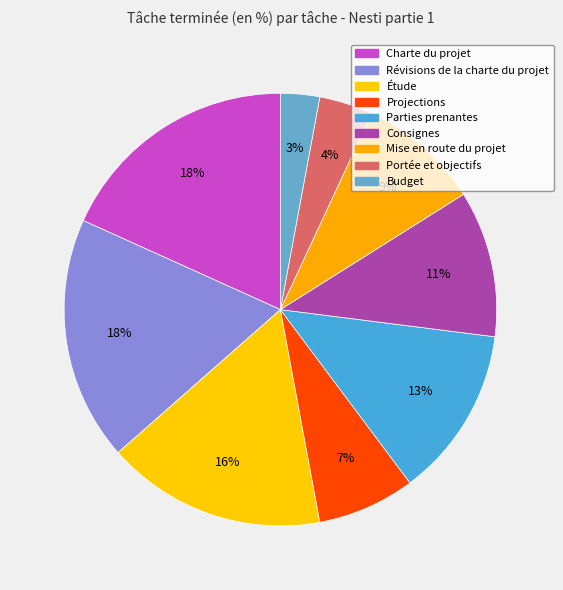

Does any single category account for the majority?

No